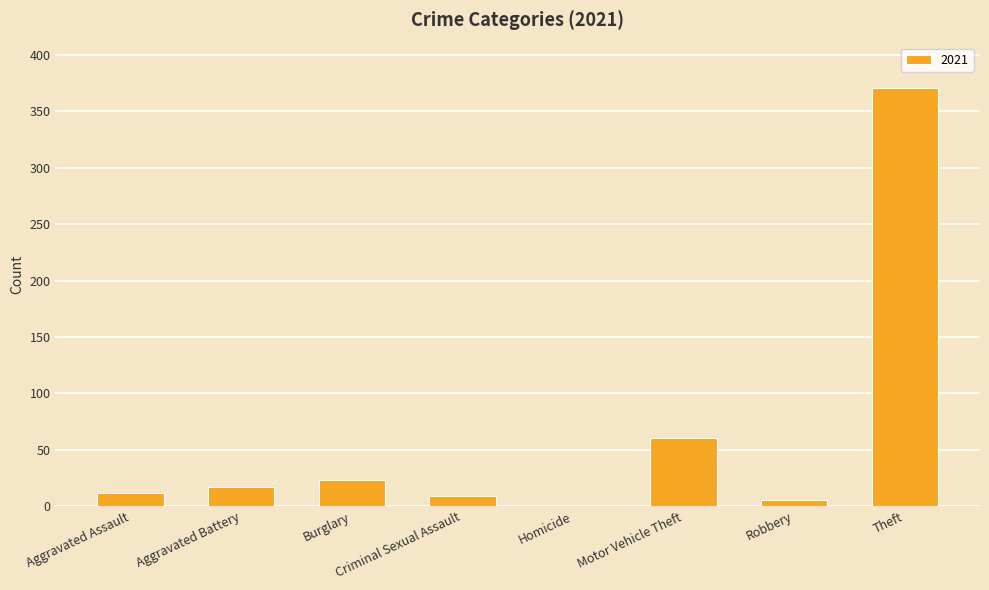

Which has a higher value, Theft or Aggravated Battery?

Theft